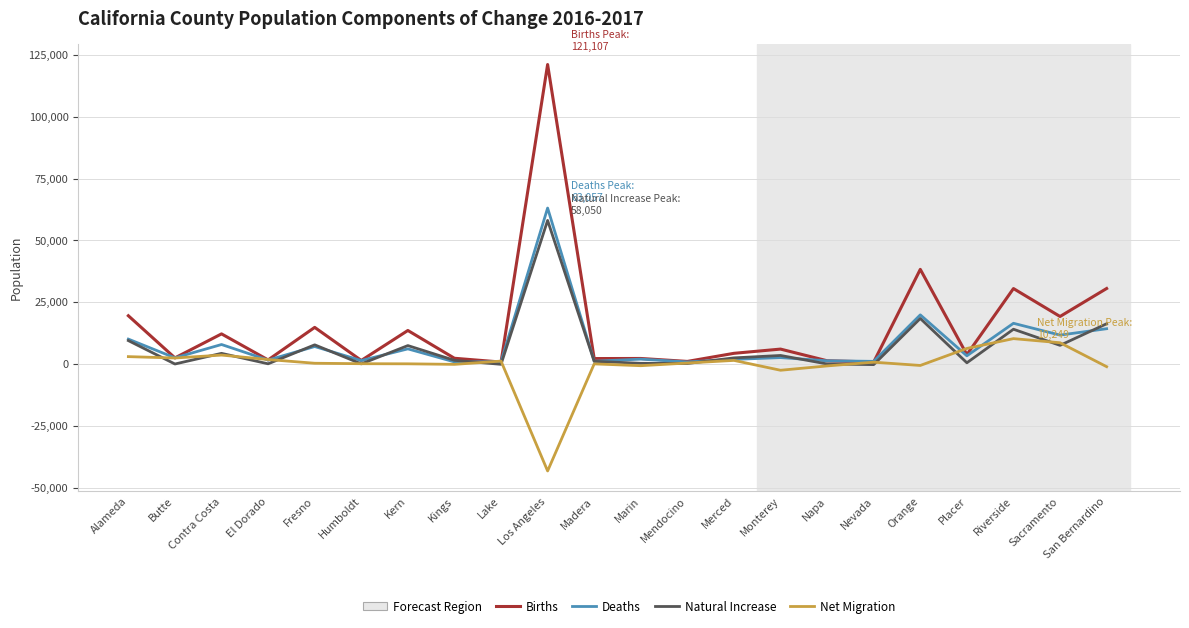

List the series in order of their peak value, lowest first.

Net Migration, Natural Increase, Deaths, Births